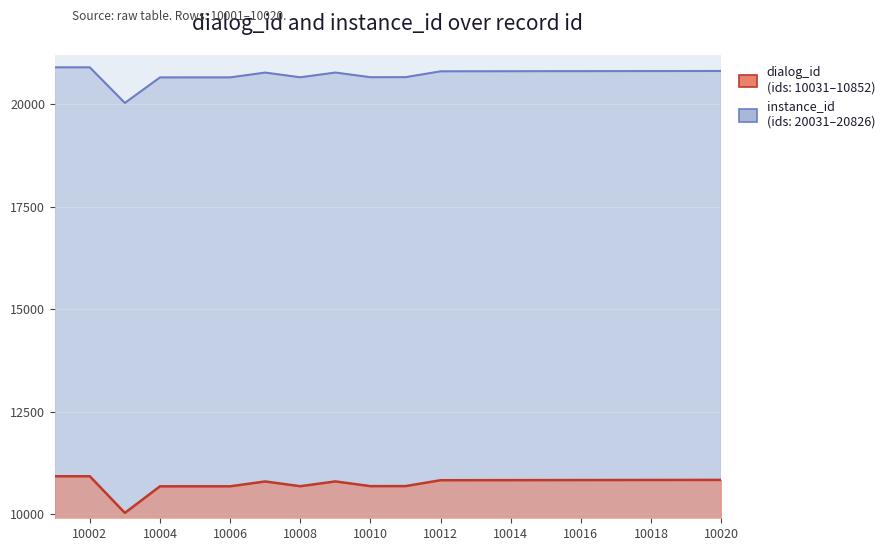

At which category does instance_id reach its first local peak?

10007